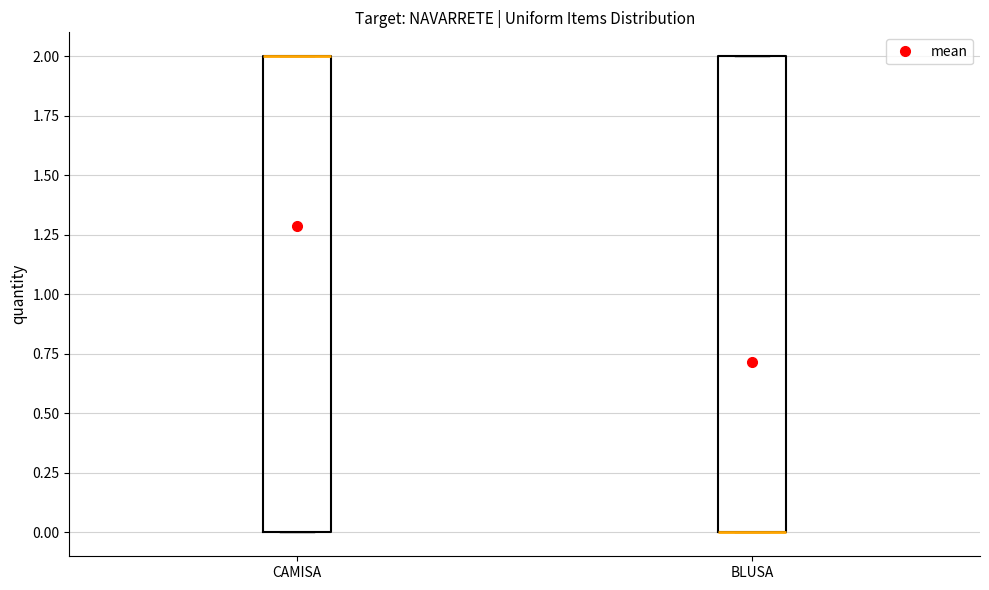

Reading left to right, read every box against the y-axis: the position of its median line, the range the box covers, and the ends of its whiskers. The values are not printed on the chart, so give them approximately, as read against the axis.

CAMISA: median 2 (drawn on the box's upper edge), box 0 to 2, whiskers 0 to 2
BLUSA: median 0 (drawn on the box's lower edge), box 0 to 2, whiskers 0 to 2